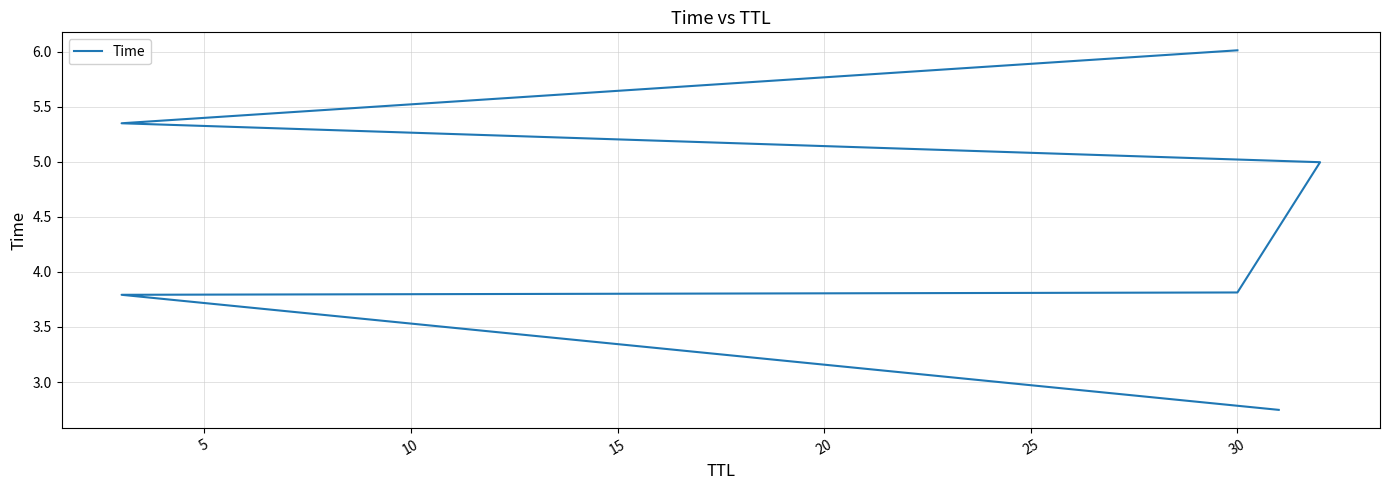

Reading right to left, extract all data points from this chart.

6.0	5.4	5.0	3.8	3.8	2.7